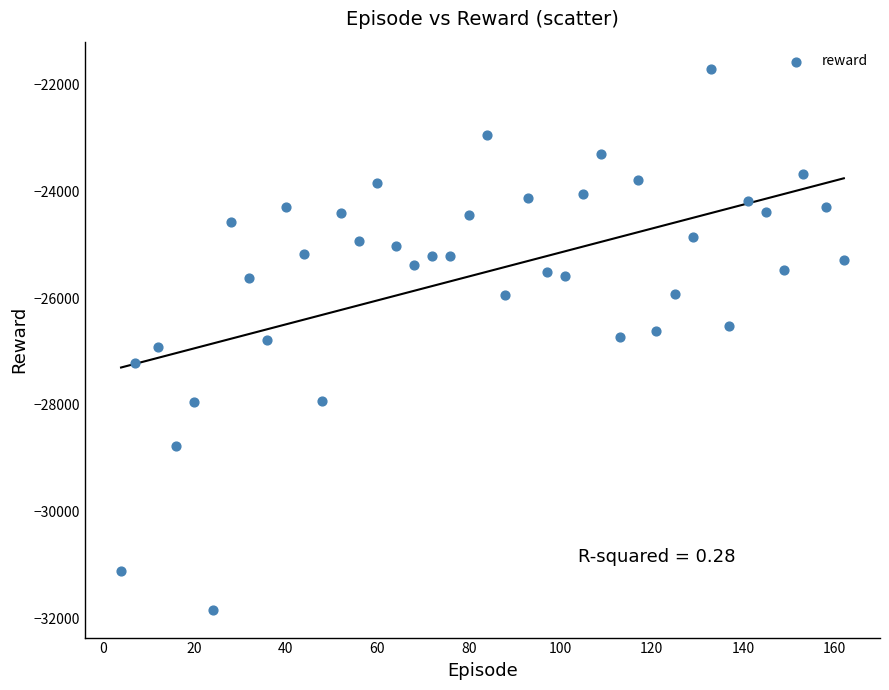

What is the range of X values (max minus min)?

158.0